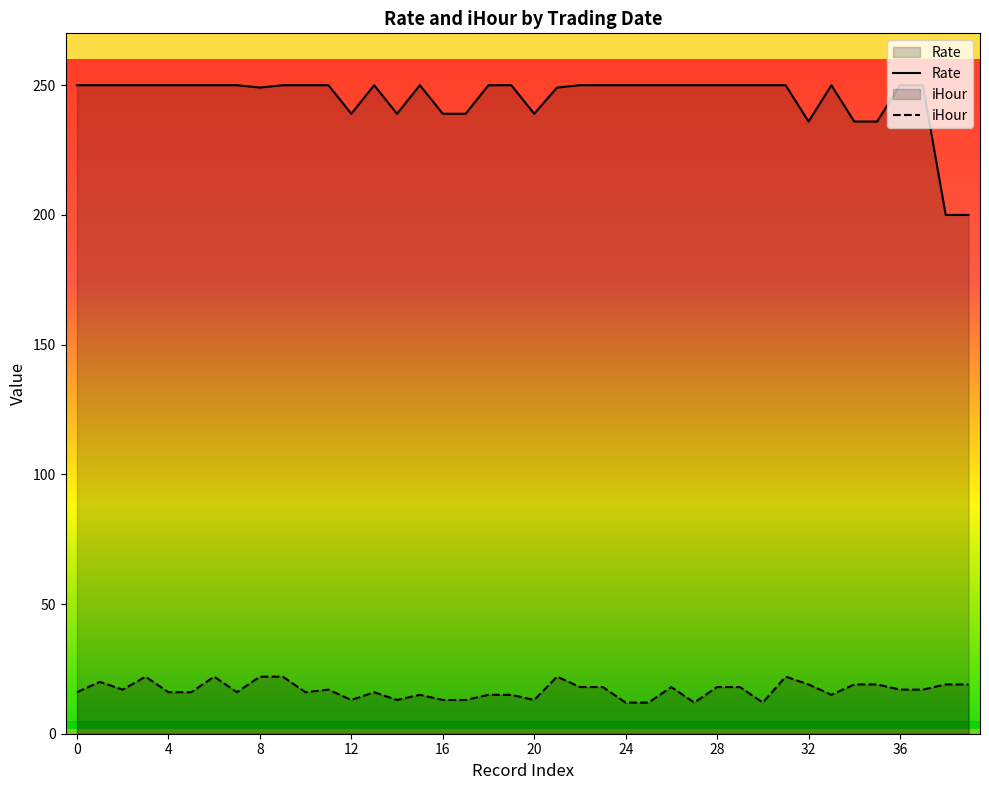

At 28, list the series in order from smallest to largest.

iHour, Rate